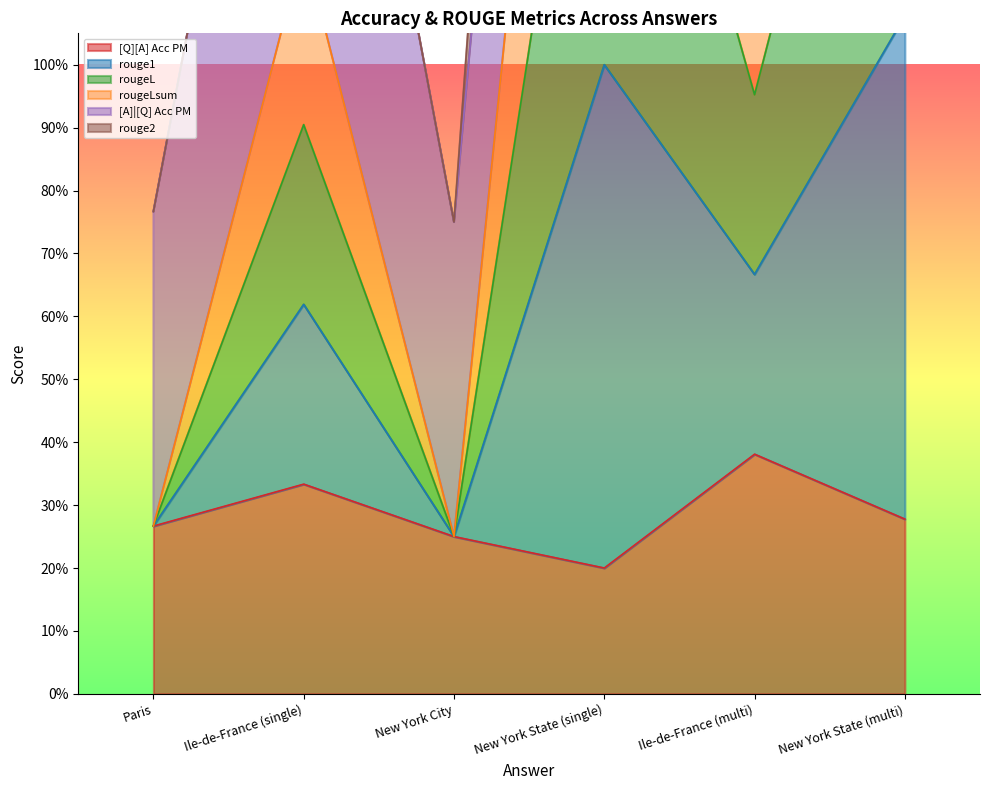

How many interior local valleys does the rougeL series have?

2